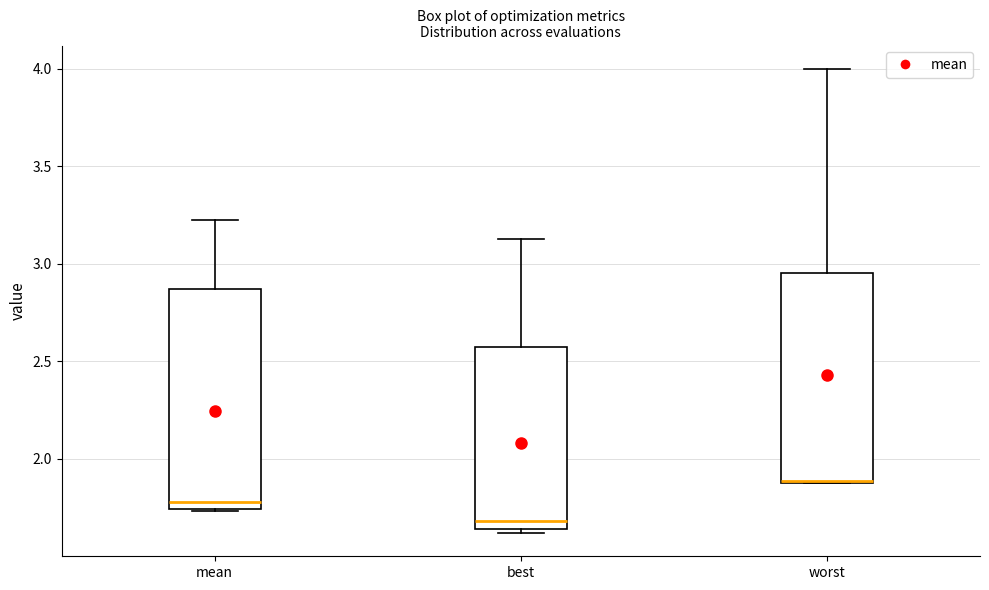

Reading left to right, read every box against the y-axis: the position of its median line, the range the box covers, and the ends of its whiskers. The values are not printed on the chart, so give them approximately, as read against the axis.

mean: median 1.80, box 1.75 to 2.85, whiskers 1.75 to 3.20
best: median 1.70, box 1.65 to 2.55, whiskers 1.60 to 3.15
worst: median 1.90 (drawn on the box's lower edge), box 1.90 to 2.95, whiskers 1.90 to 4.00